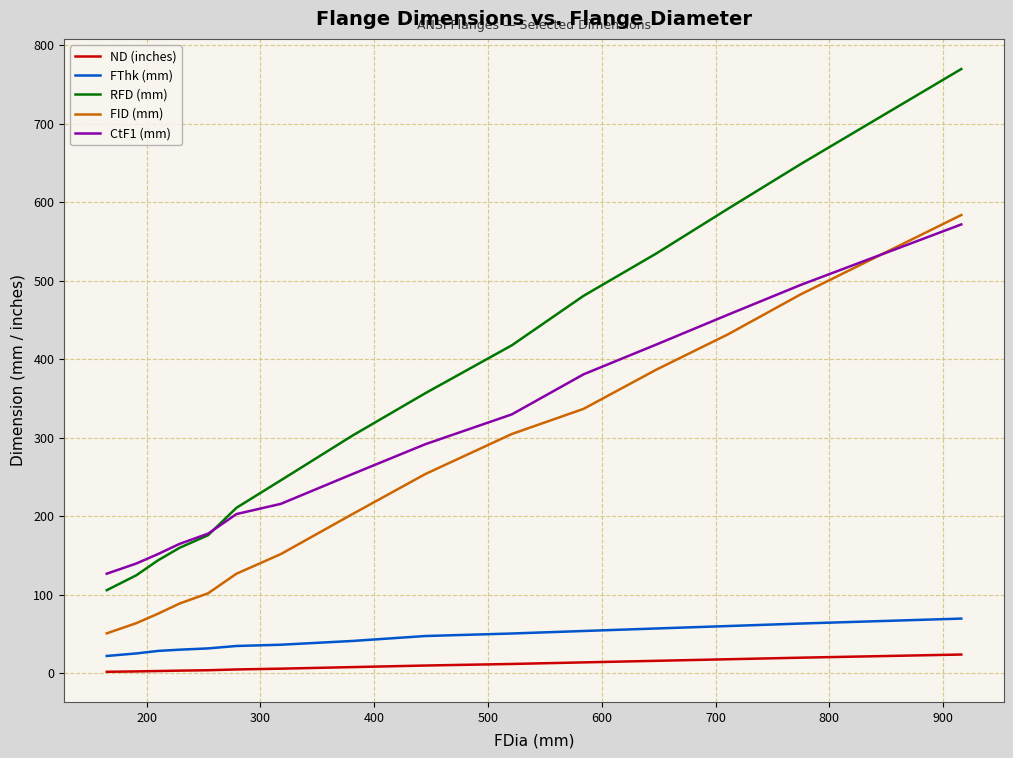

True or false: FID (mm) and FThk (mm) intersect in this chart.

False